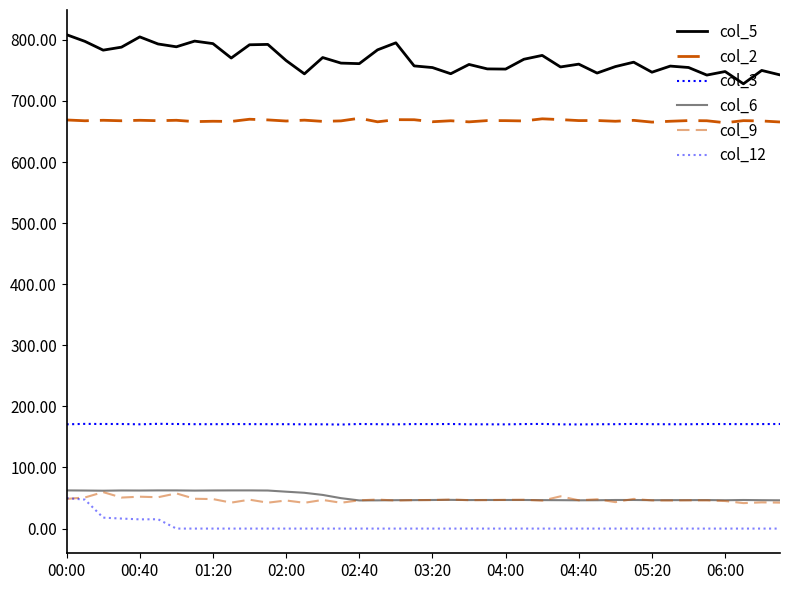

True or false: col_6 has more than 2 interior local peaks.

True